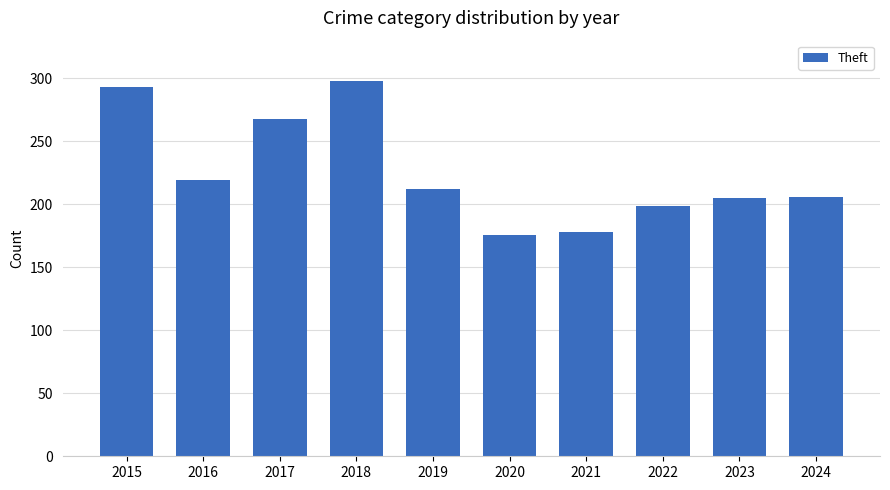

What is the value of the 6th bar from the left?

176